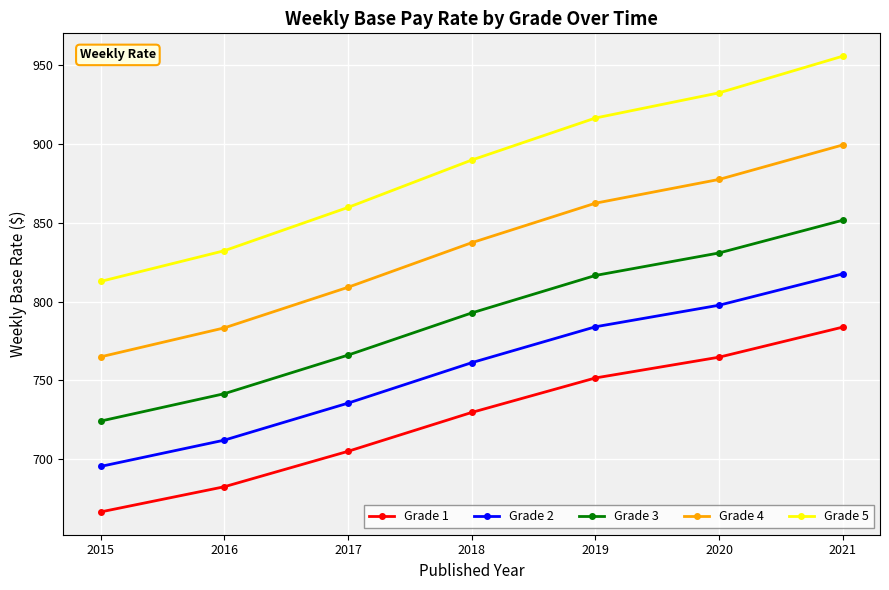

True or false: Grade 1 has a value of 764.7 at 2020.

True